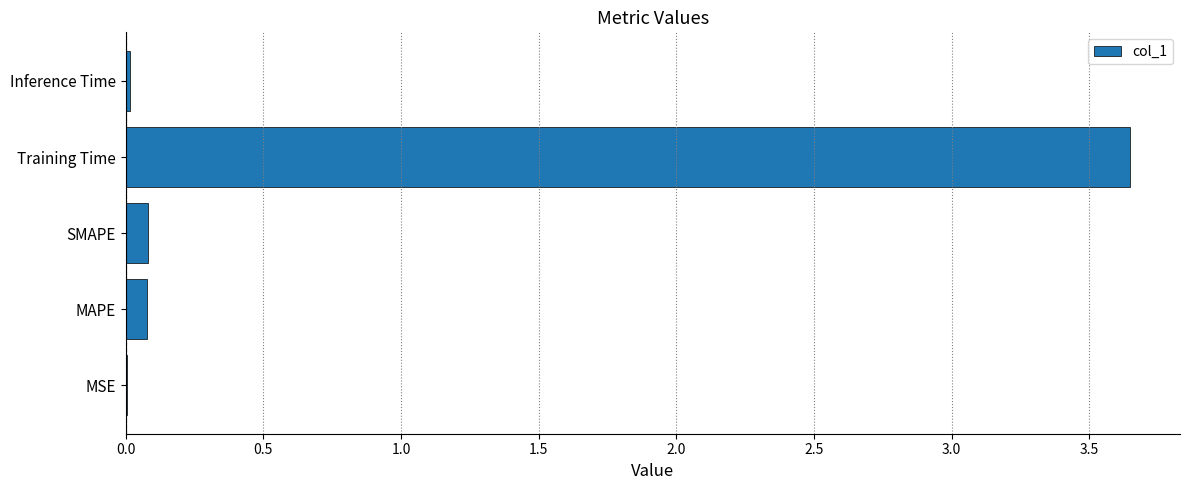

What is the sum of all values?

3.8